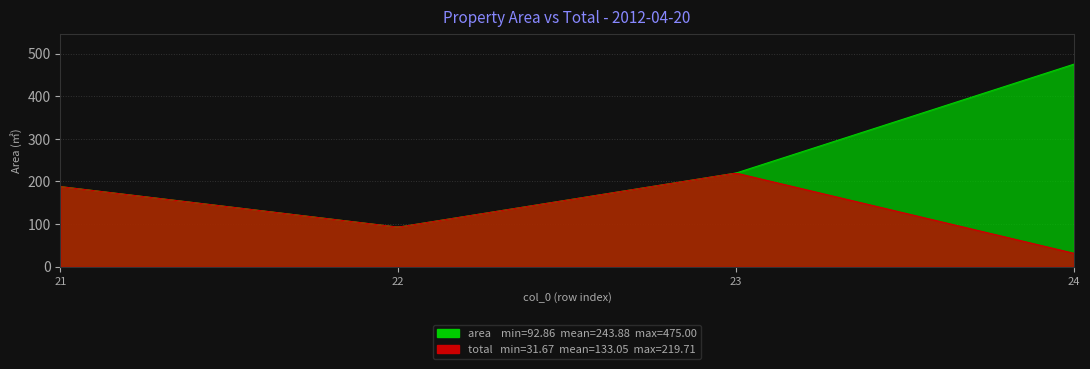

True or false: area and total cross at least once.

False